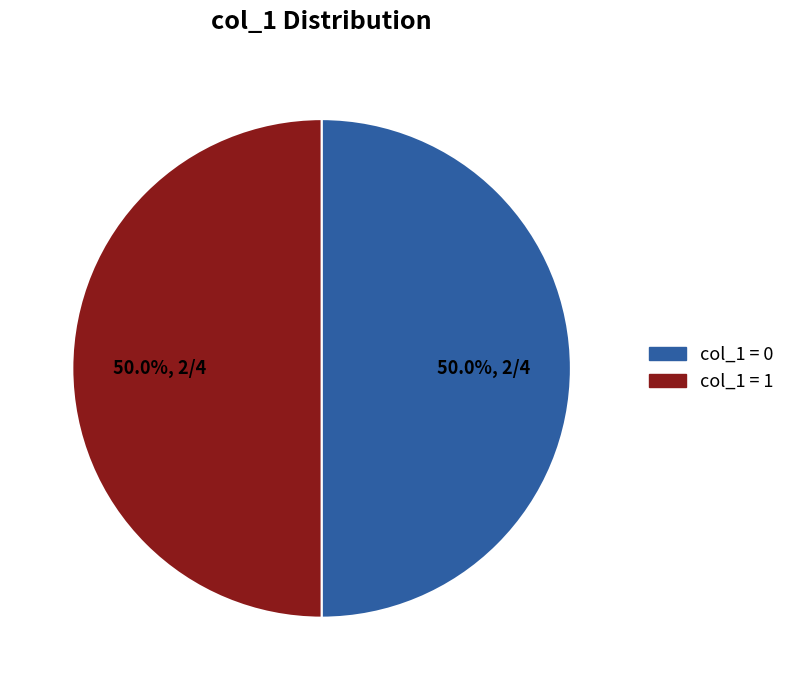

Does any single category account for the majority?

No